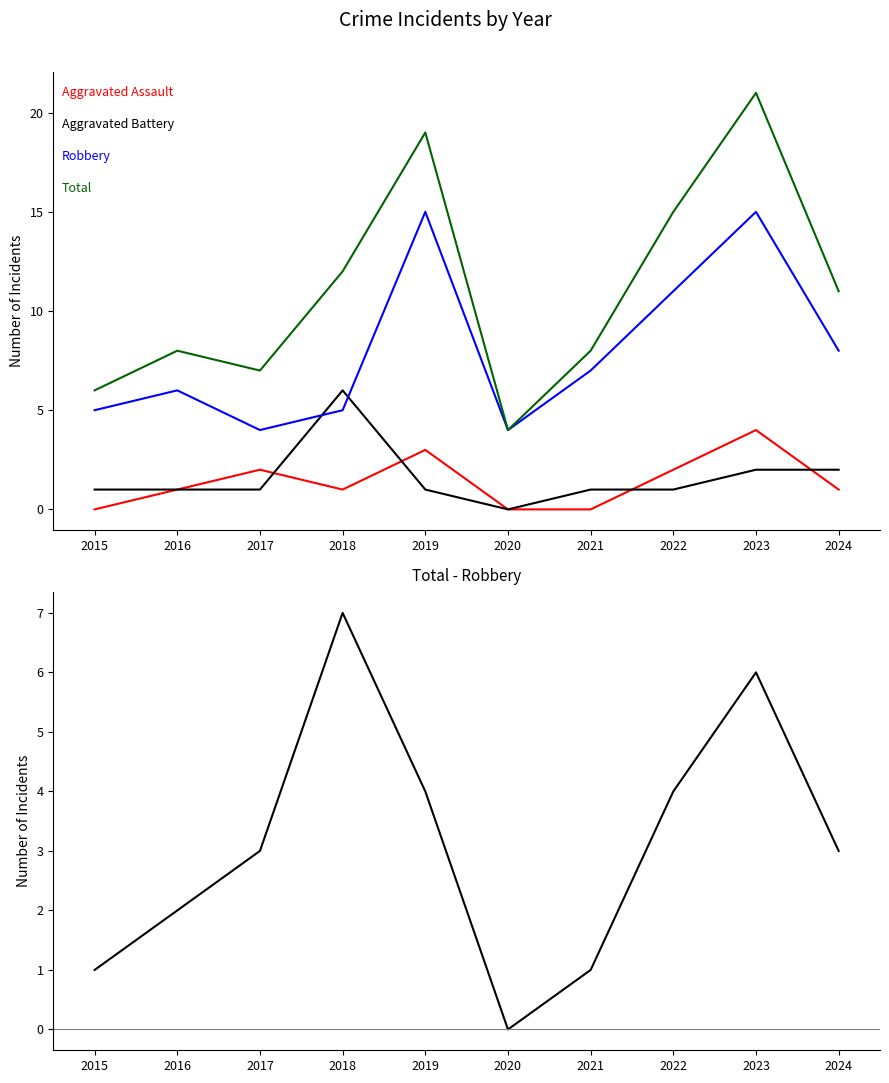

What is the average value of the Aggravated Assault series?

1